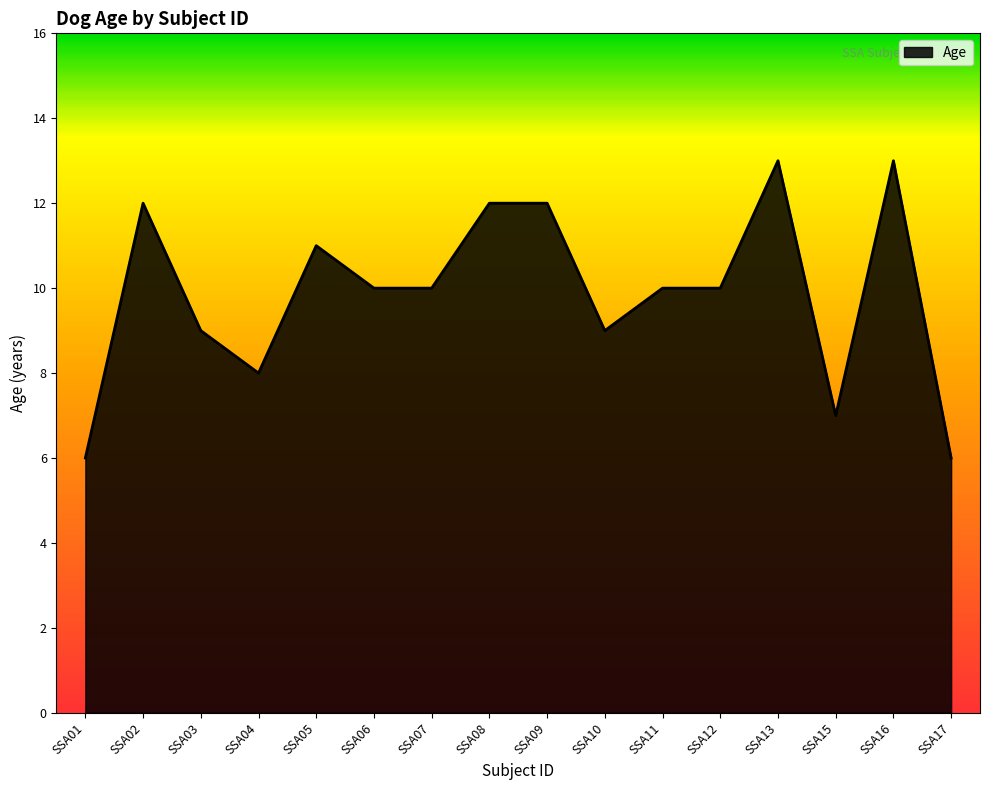

Which has a higher value, SSA17 or SSA08?

SSA08